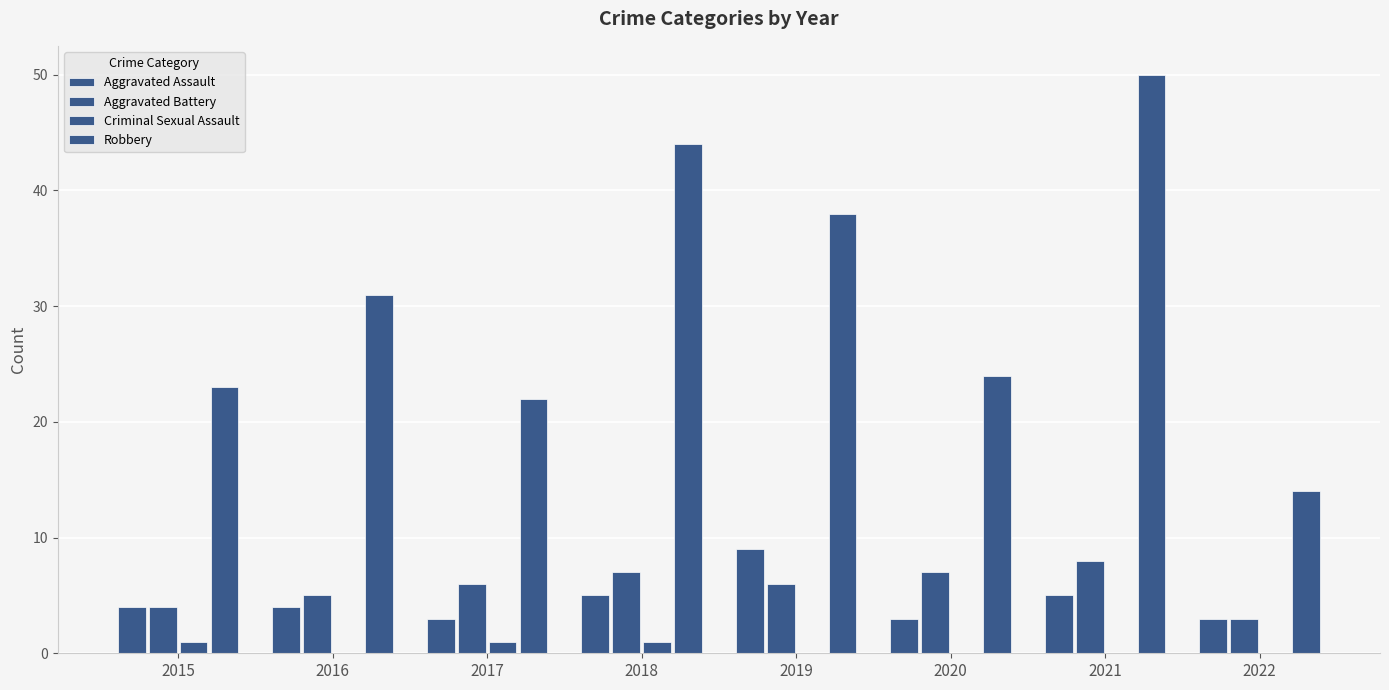

True or false: Aggravated Battery has a value of 8 at 2021.

True